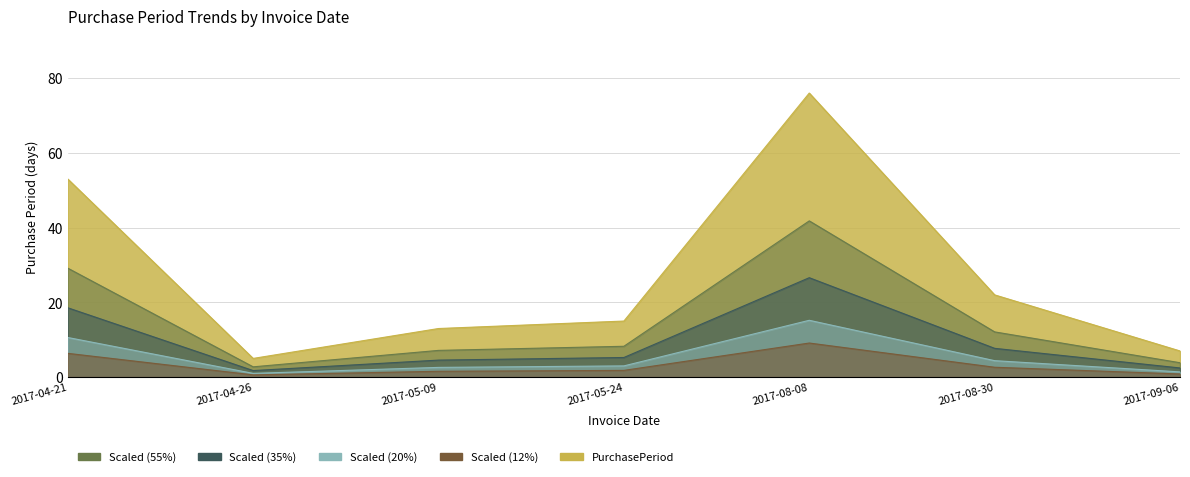

What is the label of the 4th point from the left?

2017-05-24